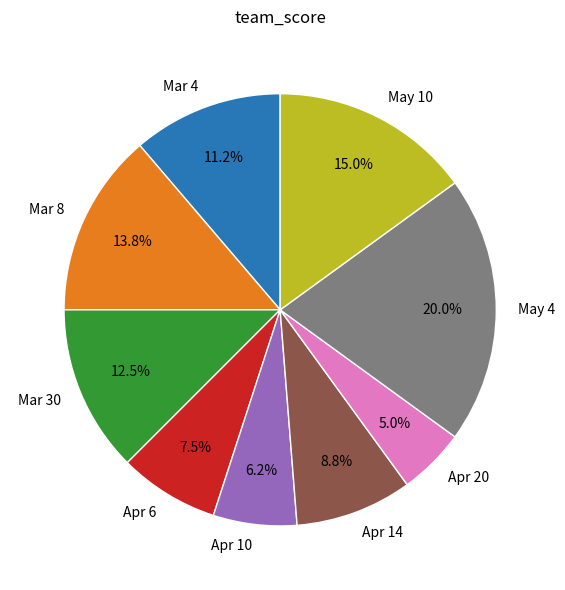

Is it true that Apr 20 is 5% of the pie?

True